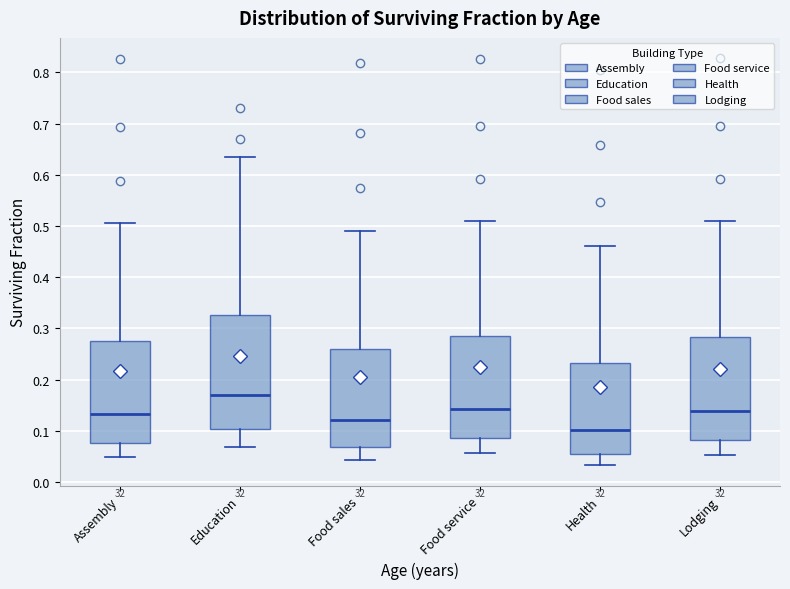

Where does the upper whisker of the box for Assembly end on the y-axis? The values are not printed on the chart, so give them approximately, as read against the axis.

0.51